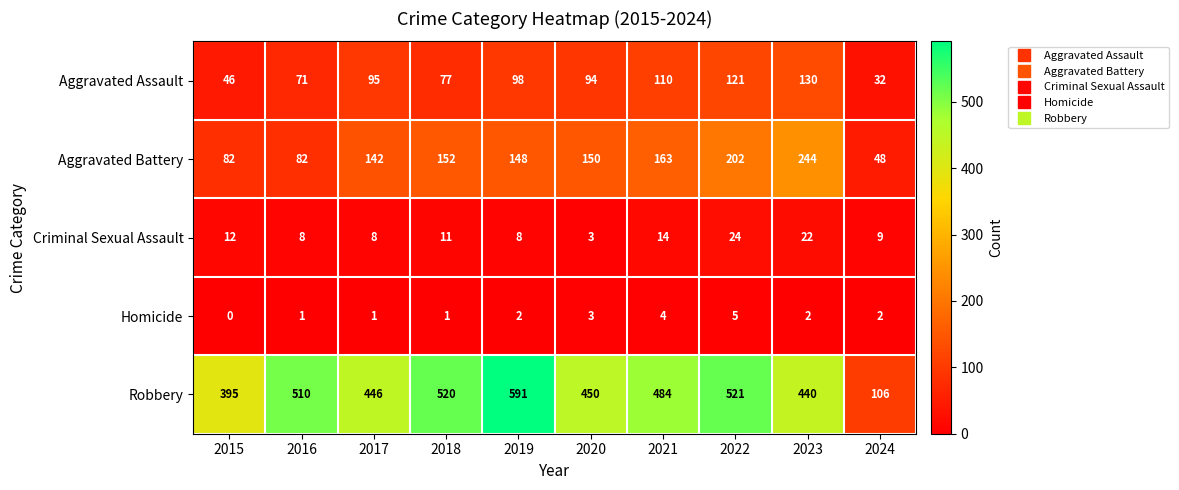

At how many categories does at least one series exceed 564?

1